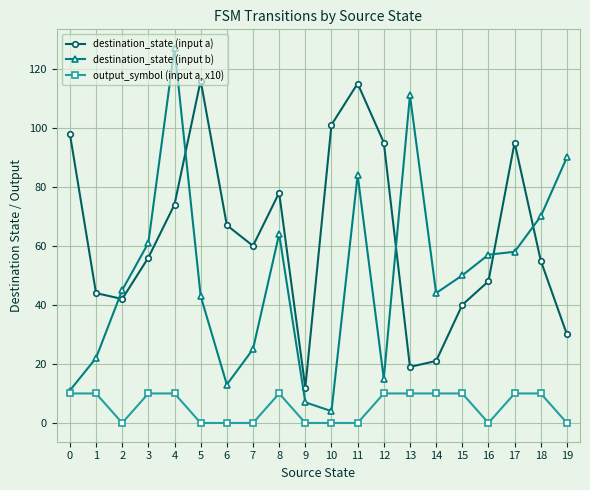

Reading right to left, list all the values displayed in this chart.

destination_state (input a): 30	55	95	48	40	21	19	95	115	101	12	78	60	67	116	74	56	42	44	98
destination_state (input b): 90	70	58	57	50	44	111	15	84	4	7	64	25	13	43	127	61	45	22	11
output_symbol (input a, x10): 0	10	10	0	10	10	10	10	0	0	0	10	0	0	0	10	10	0	10	10